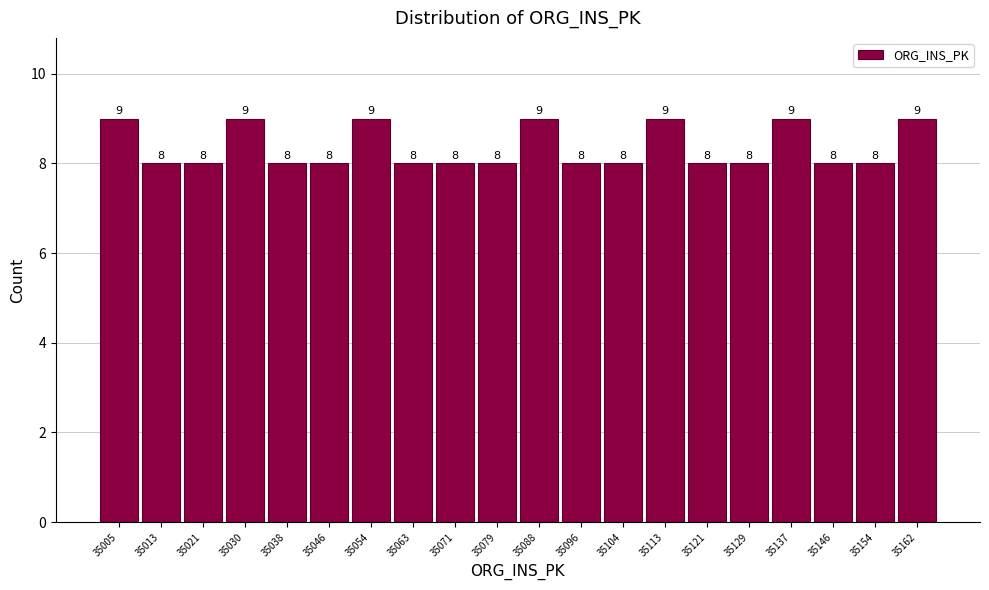

Reading left to right, list every bar in this chart as the range it spans on the x-axis followed by its height. The bar edges are not printed on the chart, so give them approximately, as read against the axis.

35001.0 to 35009.3: 9
35009.3 to 35017.6: 8
35017.6 to 35025.9: 8
35025.9 to 35034.2: 9
35034.2 to 35042.5: 8
35042.5 to 35050.8: 8
35050.8 to 35059.1: 9
35059.1 to 35067.4: 8
35067.4 to 35075.7: 8
35075.7 to 35084.0: 8
35084.0 to 35092.3: 9
35092.3 to 35100.6: 8
35100.6 to 35108.9: 8
35108.9 to 35117.2: 9
35117.2 to 35125.5: 8
35125.5 to 35133.8: 8
35133.8 to 35142.1: 9
35142.1 to 35150.4: 8
35150.4 to 35158.7: 8
35158.7 to 35167.0: 9